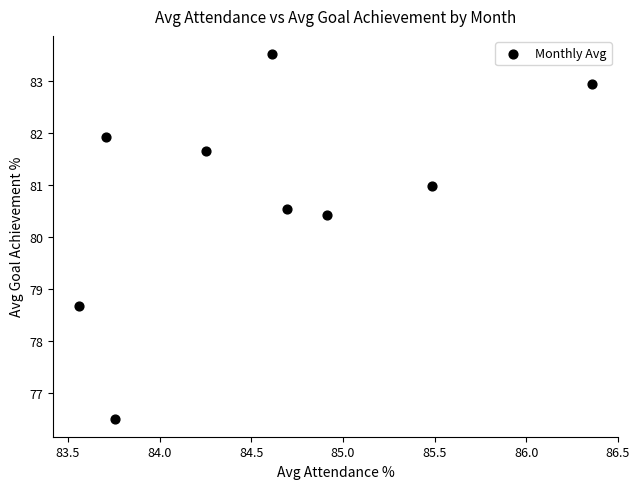

What Y value in the scatter plot is closest to 80?

80.4